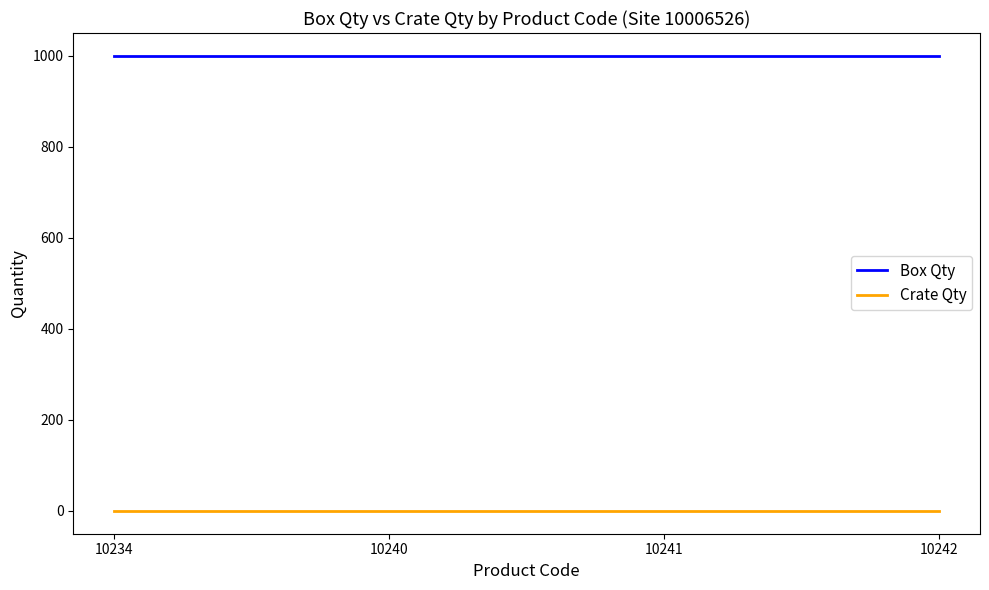

What is the total value across all series at 10241?

1000